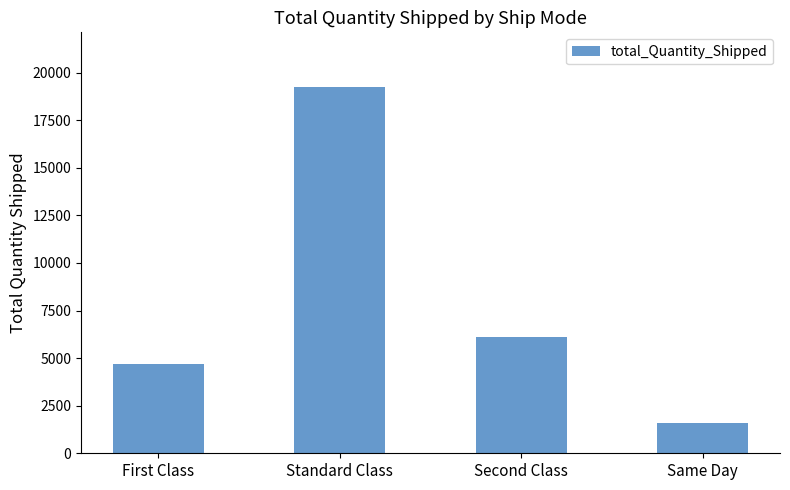

Reading right to left, what are all the values shown in this chart?

Same Day=1603	Second Class=6105	Standard Class=19235	First Class=4669